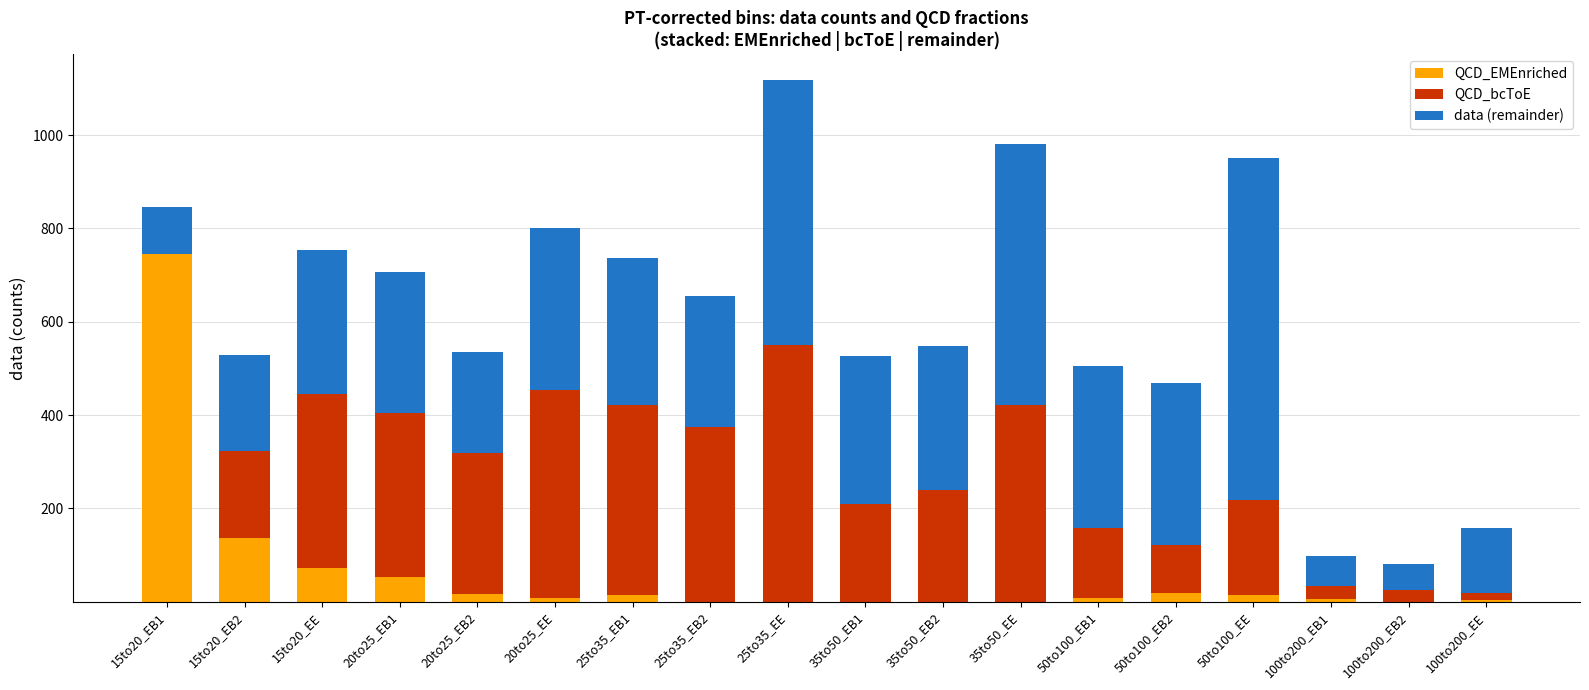

The value of QCD_EMEnriched at 15to20_EB2 is 184.7. True or false?

False